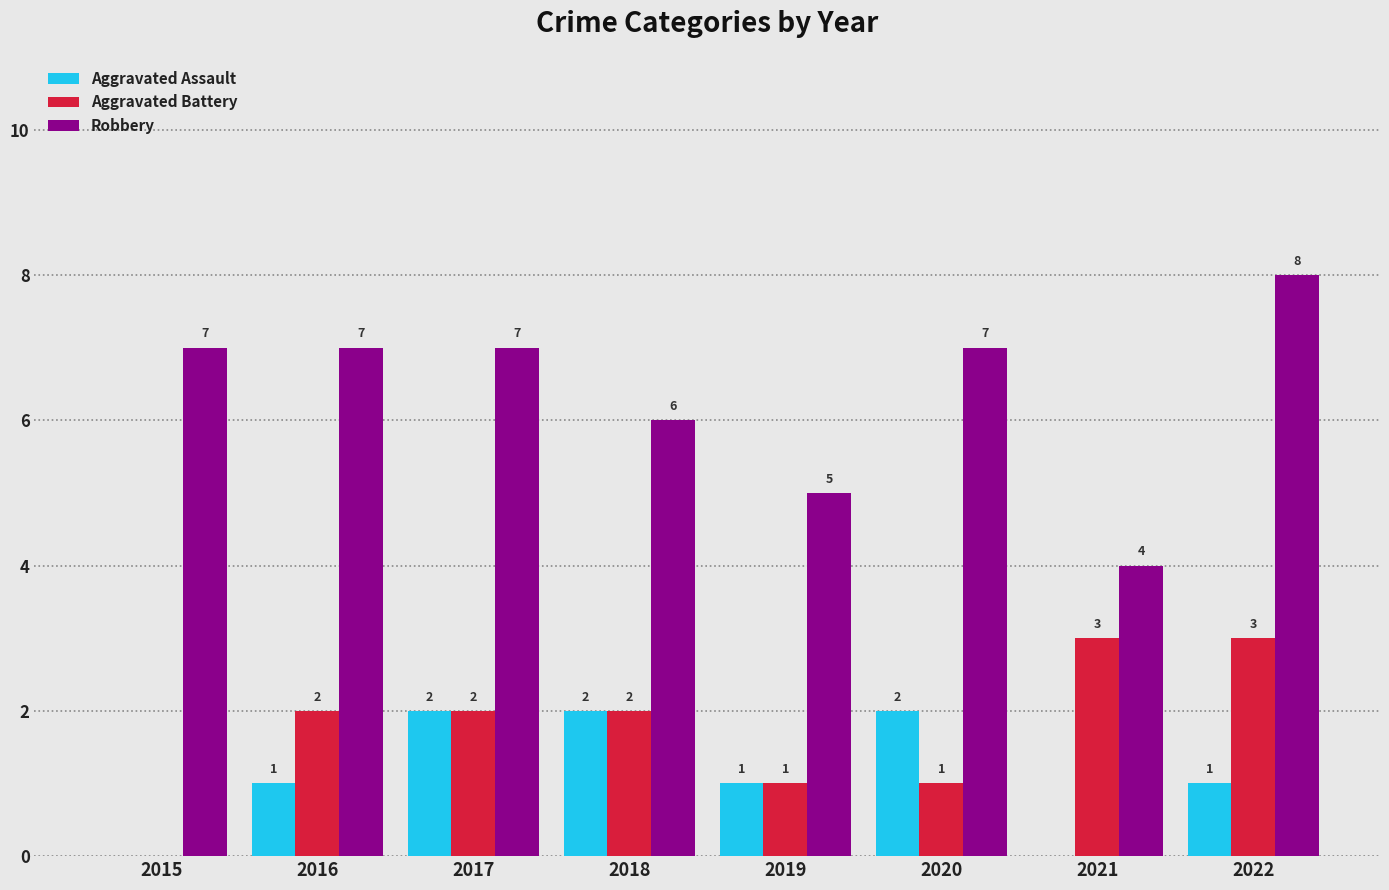

The Robbery series shows 3 at 2022. True or false?

False